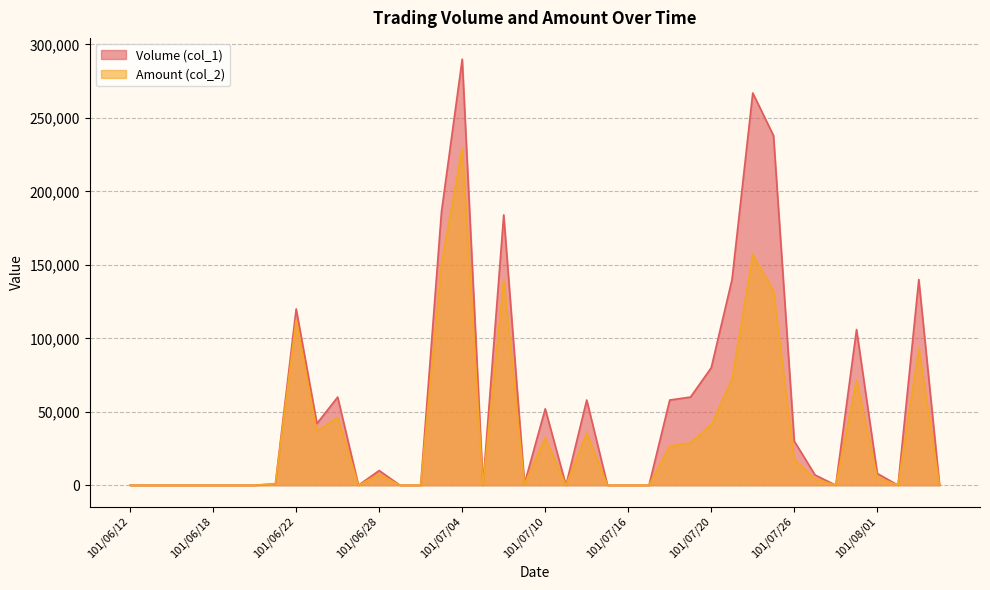

What is the total value across all series at 101/08/01?

13420